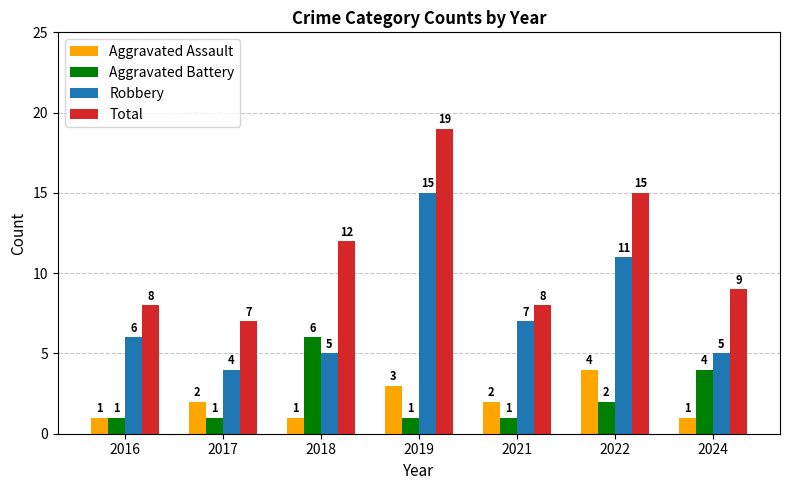

Are the bars grouped side by side (vs. stacked)?

Yes